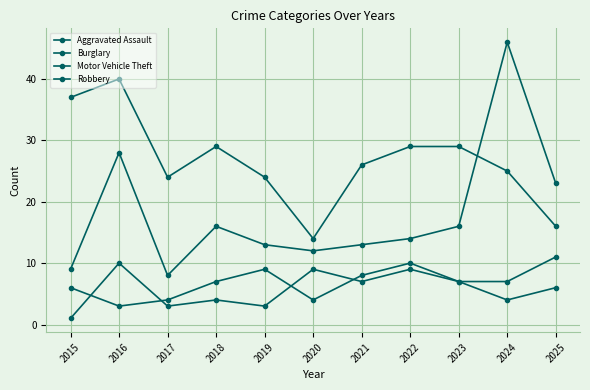

How many data points does each series have?

11